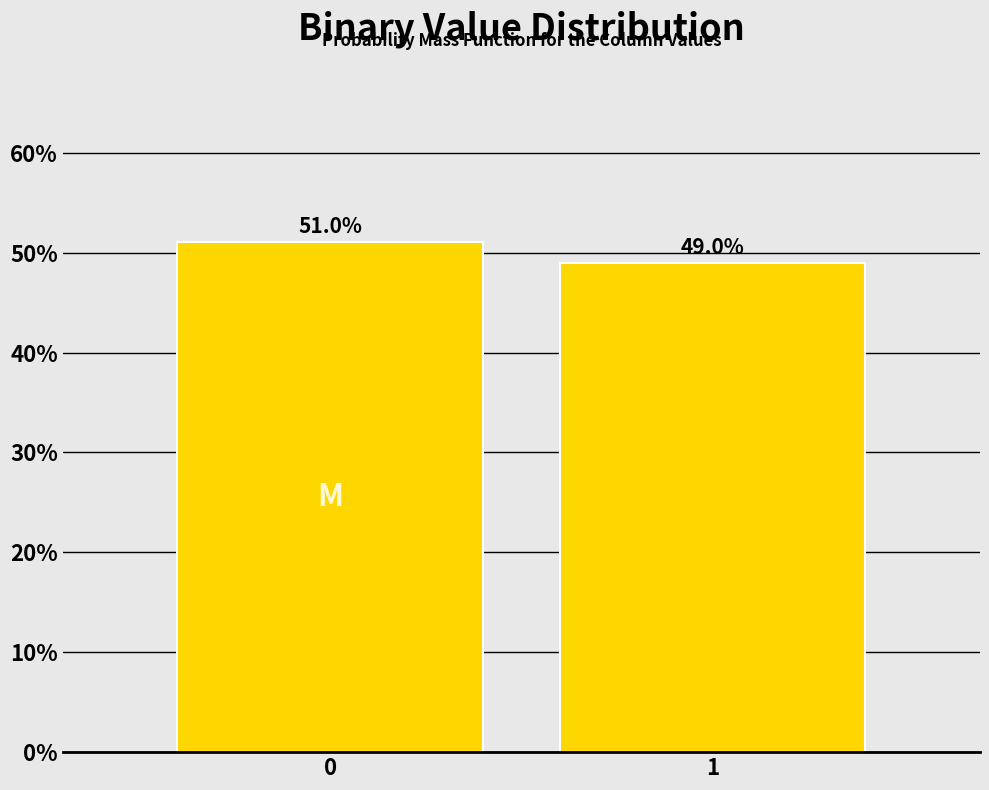

Reading left to right, extract all data points from this chart.

0=51.0	1=49.0